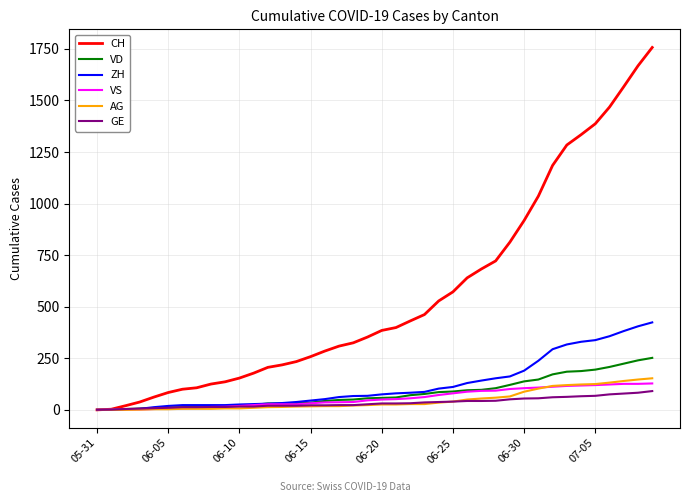

What is the maximum value shown in the chart?

1757